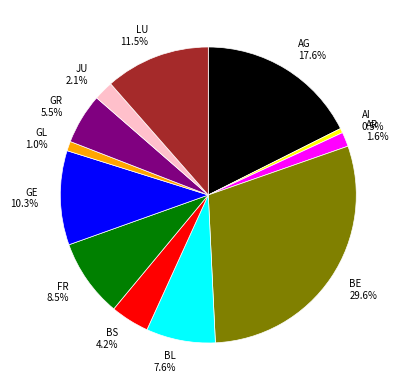

Count the number of slices in the pie.

12